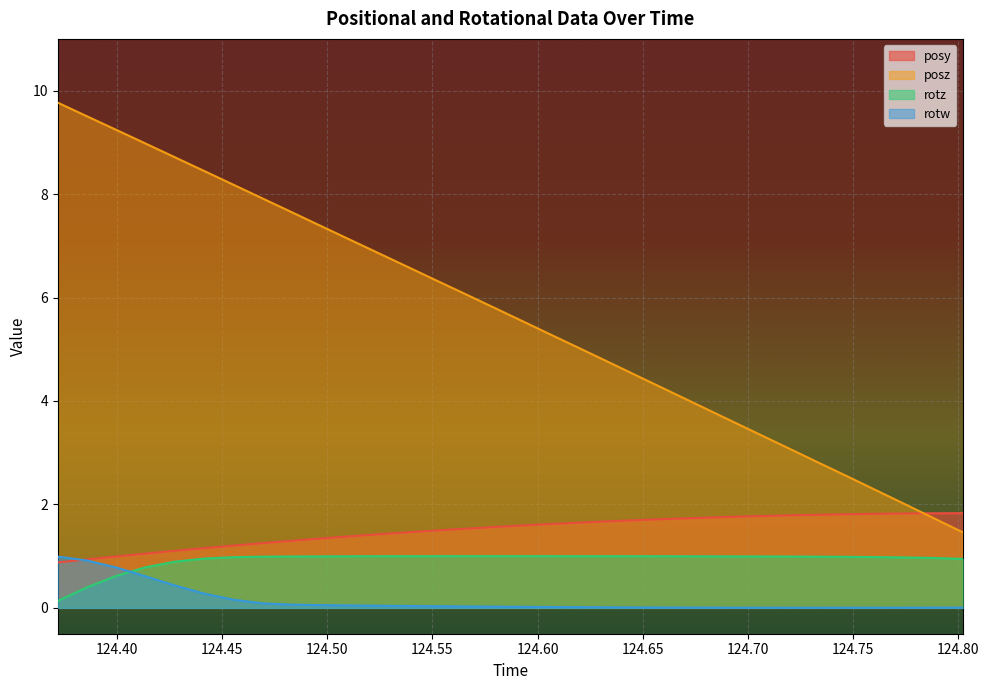

At how many categories does at least one series exceed 9?

3